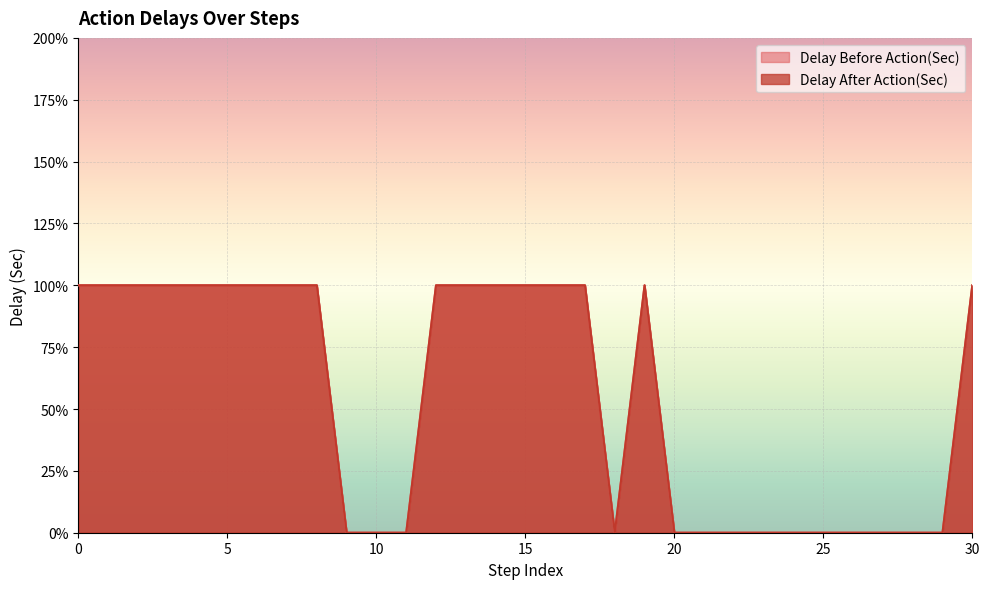

What are all the series names shown in the legend?

Delay Before Action(Sec), Delay After Action(Sec)